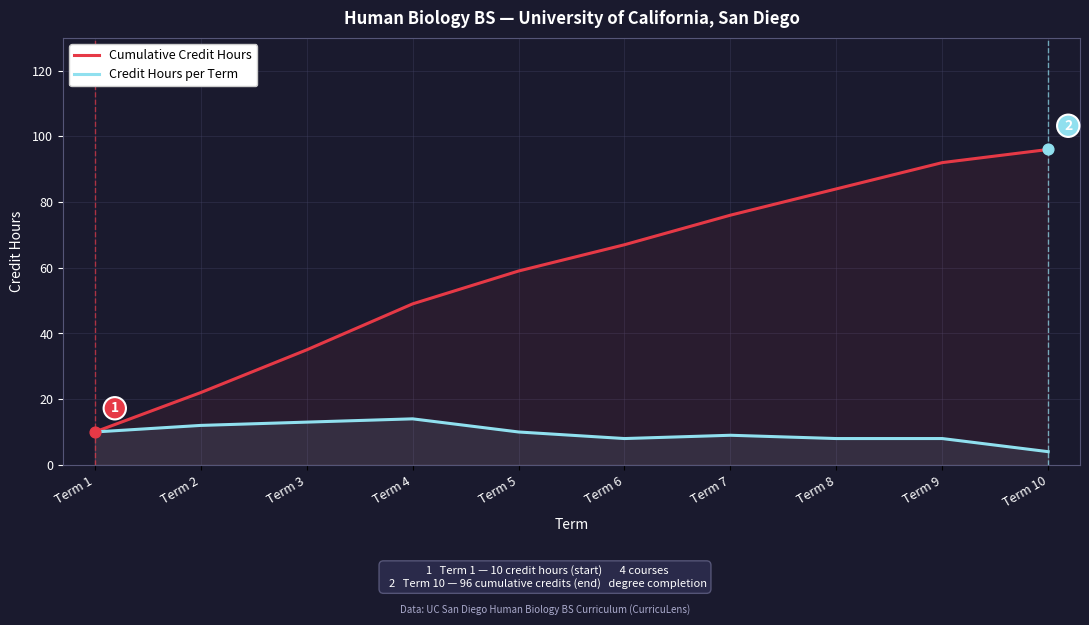

What are all the series names shown in the legend?

Cumulative Credit Hours, Credit Hours per Term